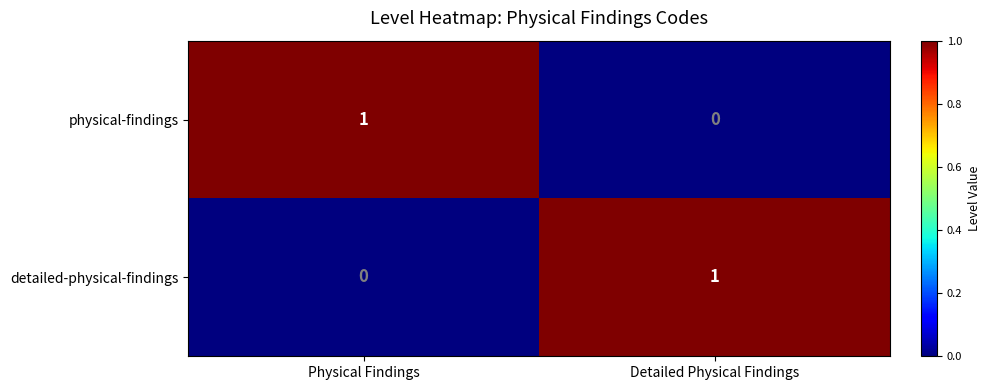

What is the total value across all series at Detailed Physical Findings?

1